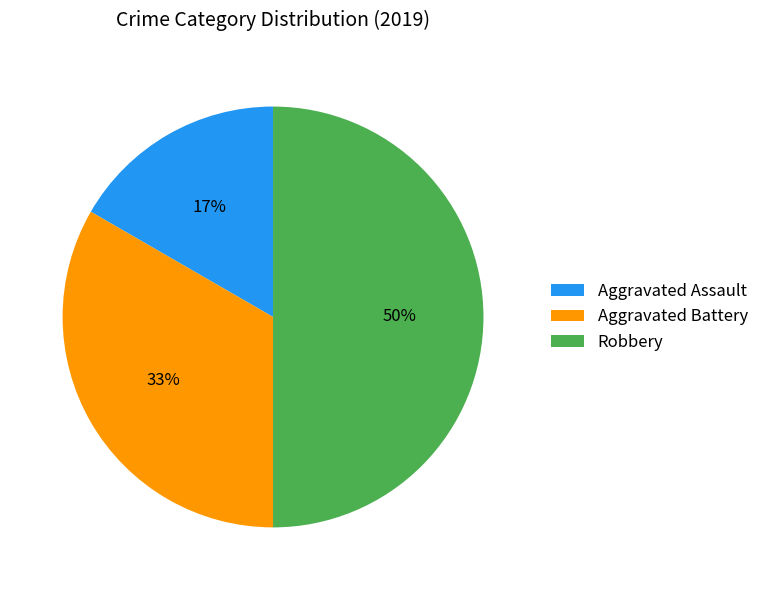

Between Aggravated Battery and Robbery, which is larger?

Robbery